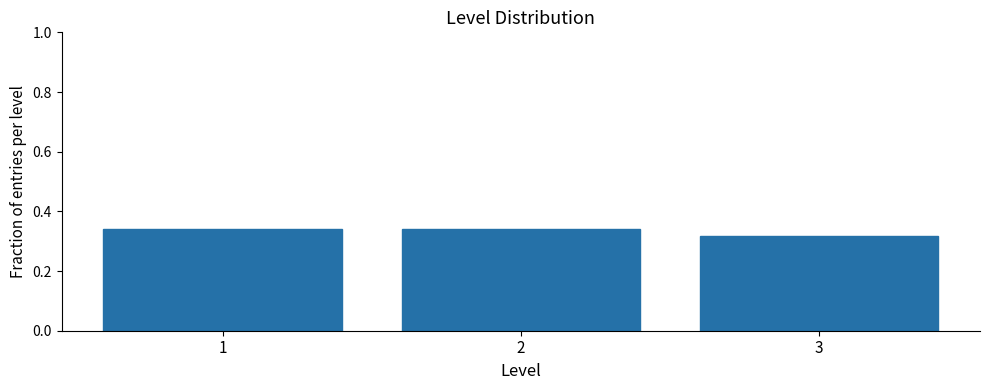

What is the sum of all values?

1.0